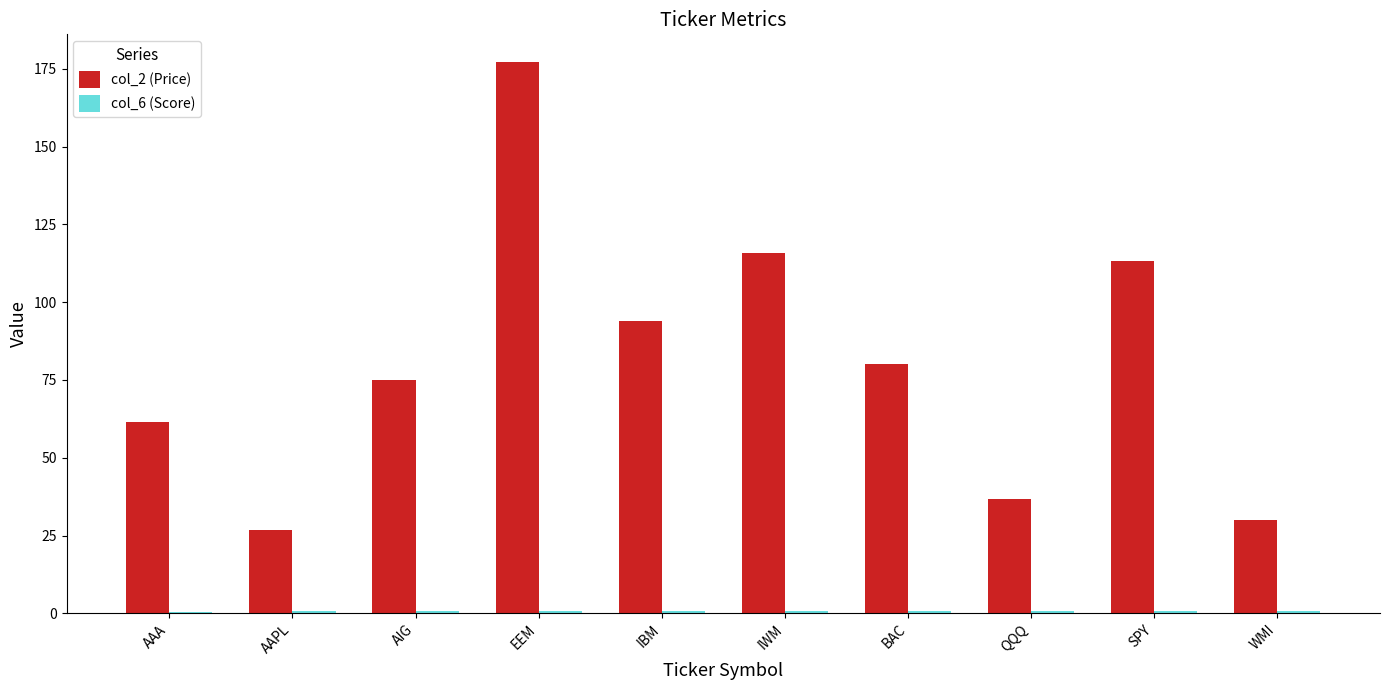

The col_2 (Price) series shows 93.8 at IBM. True or false?

True